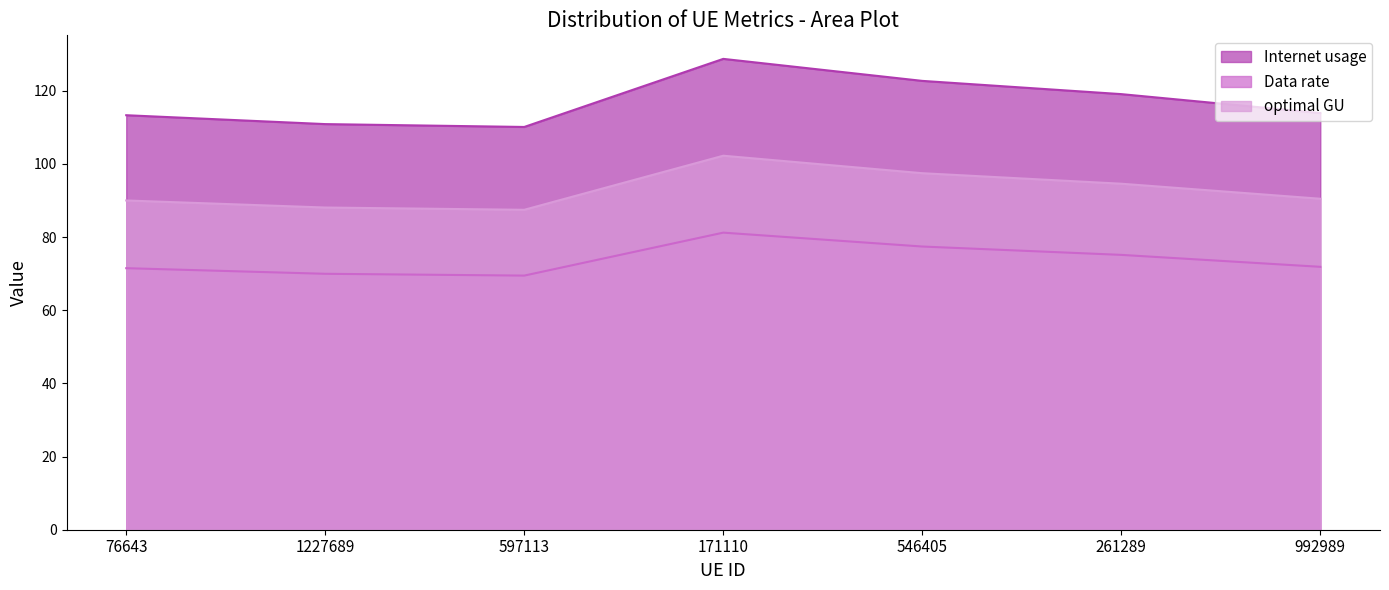

Is it true that Data rate equals 107.5 at 597113?

False